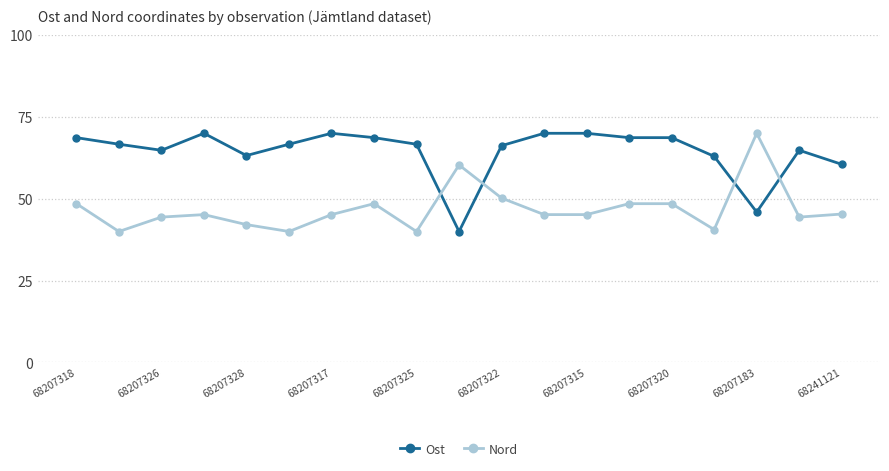

What is the sum of all Ost values?

1223.1